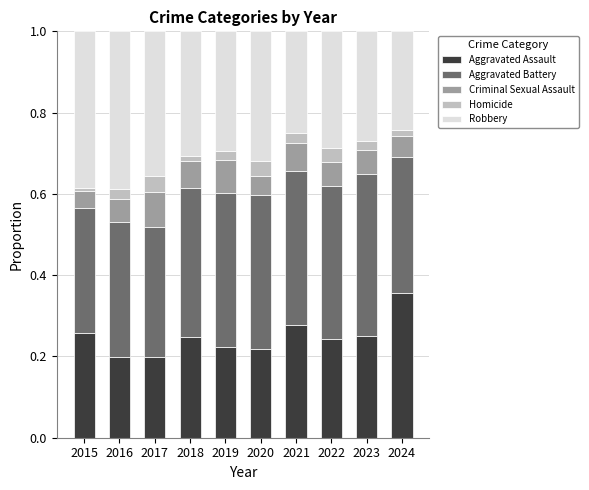

True or false: Aggravated Assault has a value of 0.2 at 2018.

True